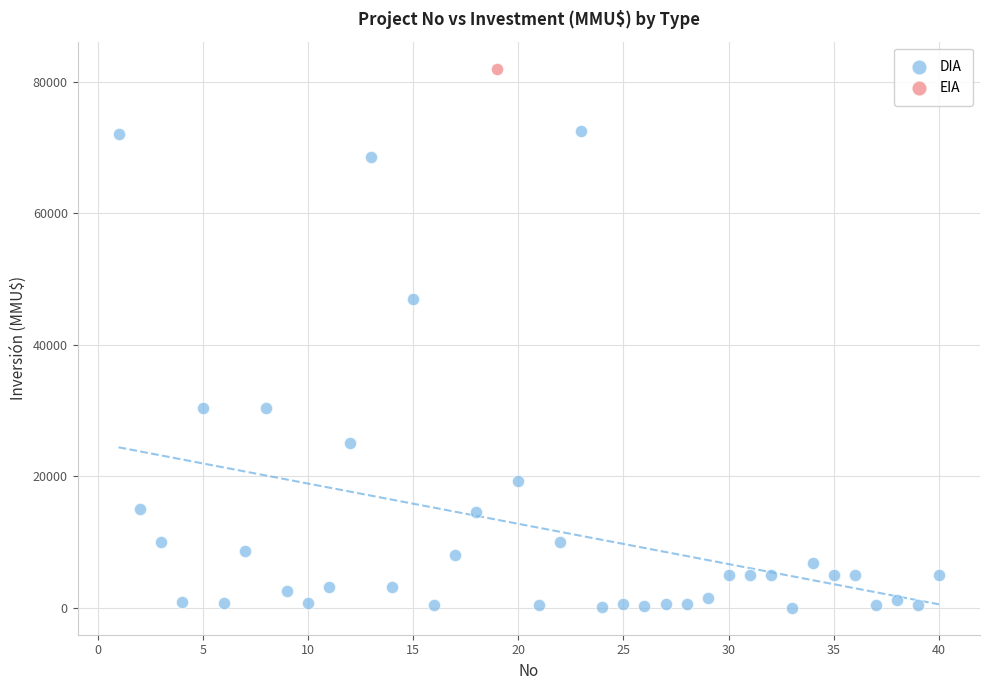

What are all the series names shown in the legend?

DIA, EIA